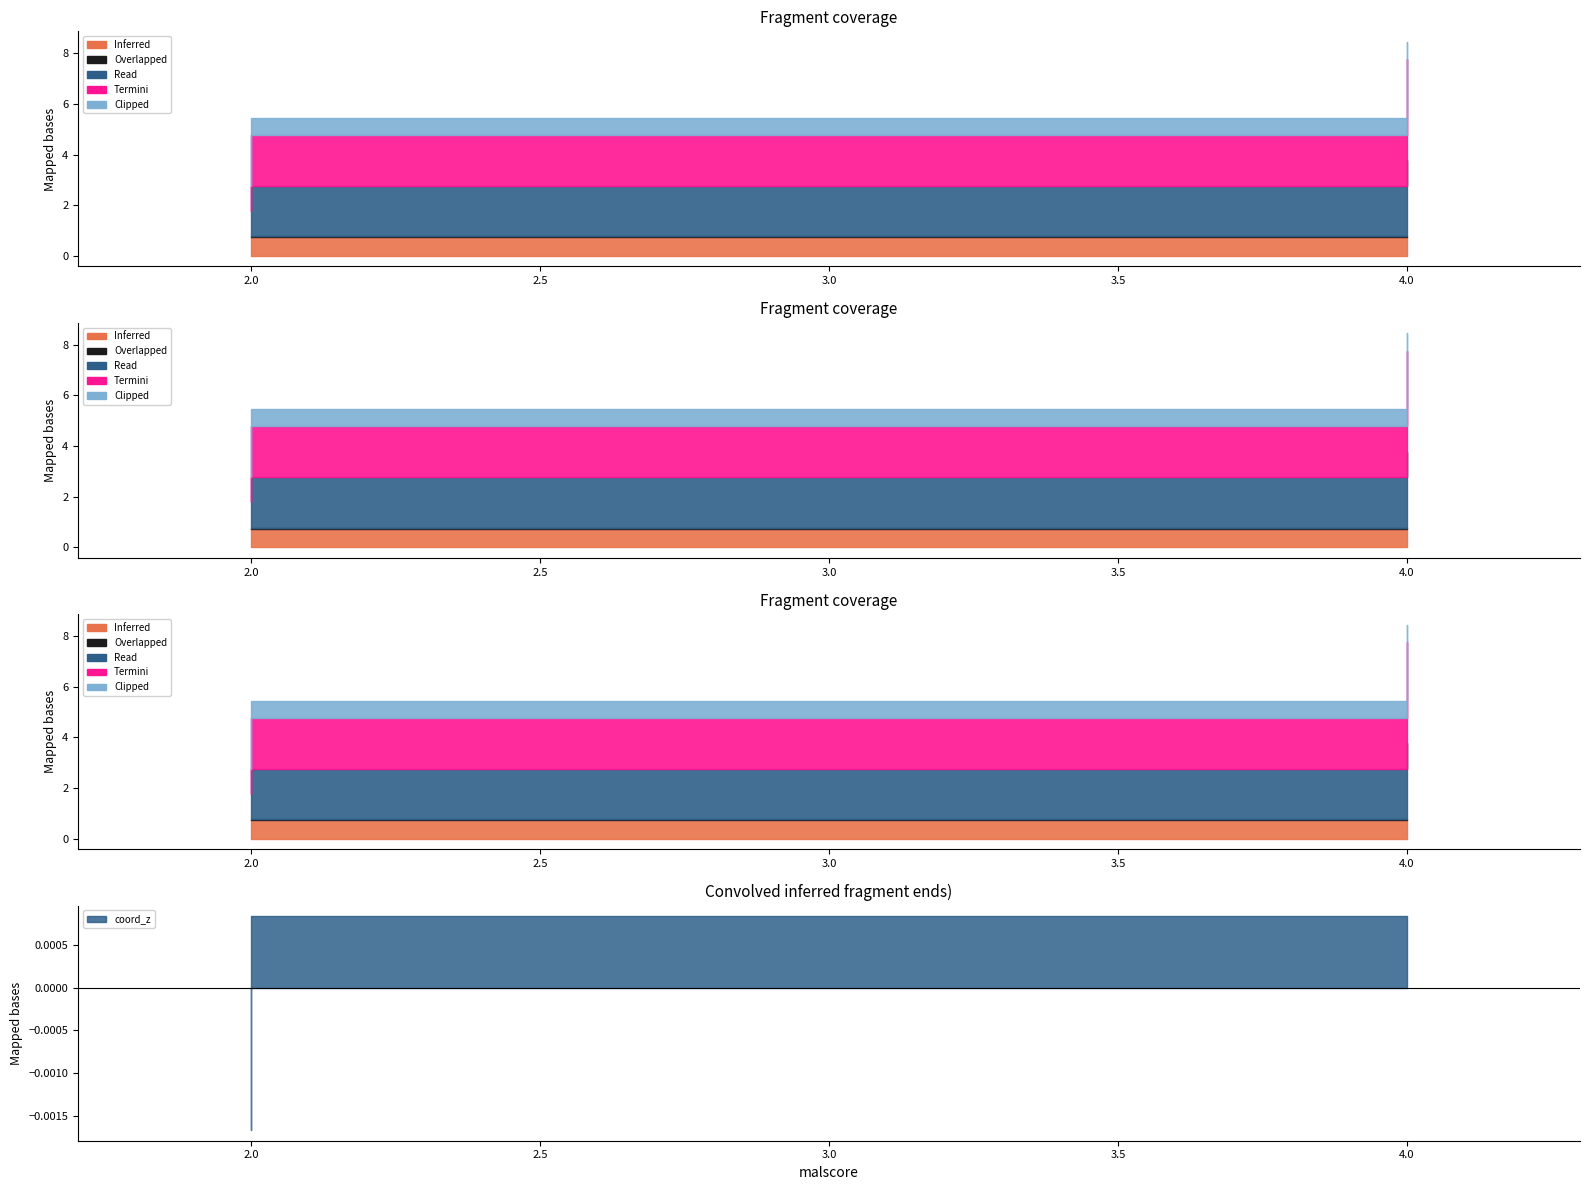

Between 4 and 2, which is larger?

4